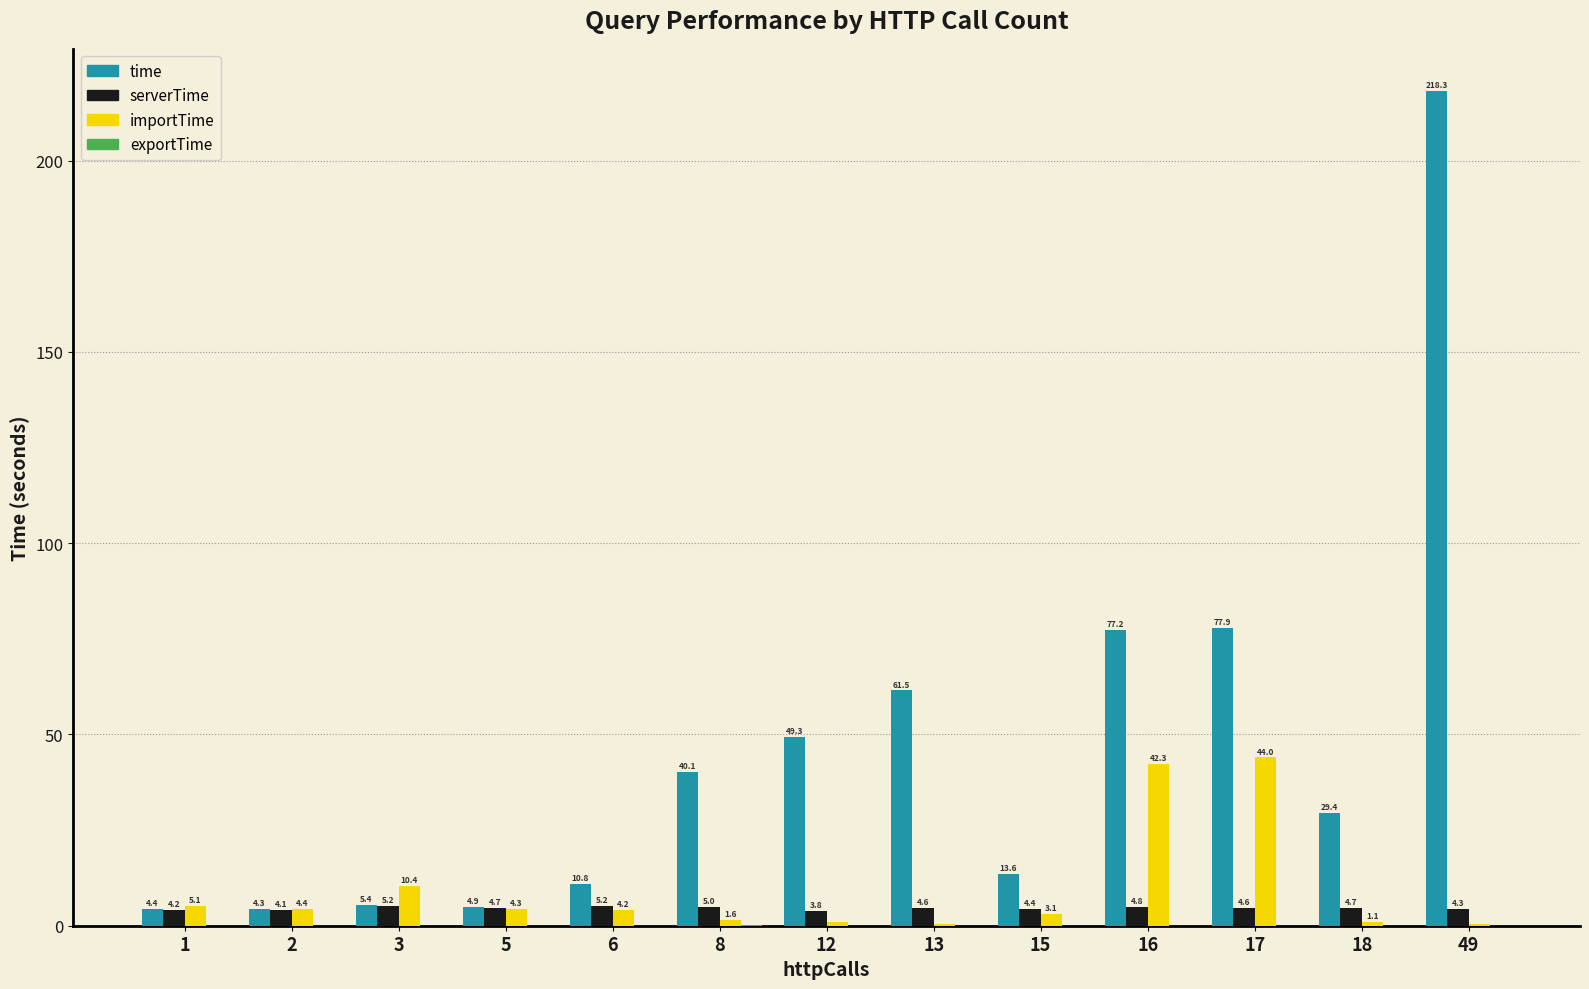

At which label does serverTime first exceed 4?

1